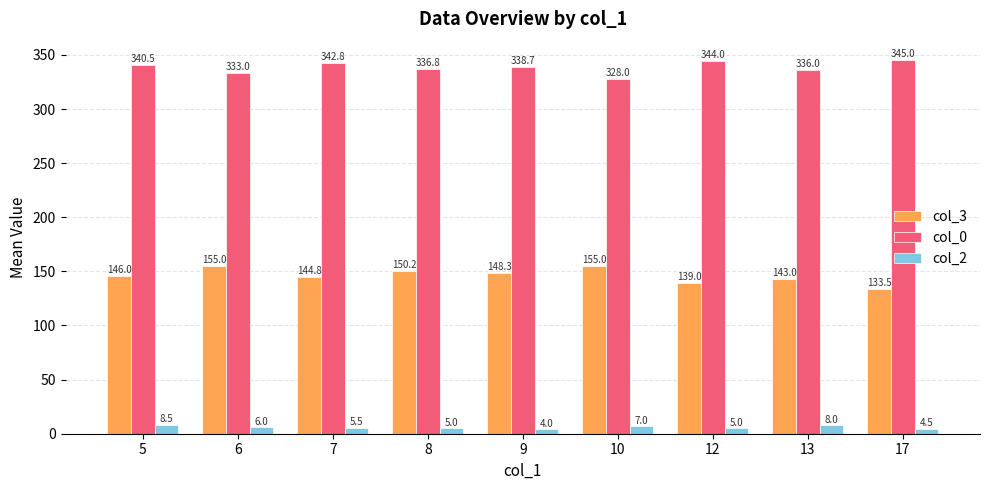

What is the minimum value for col_0?

328.0